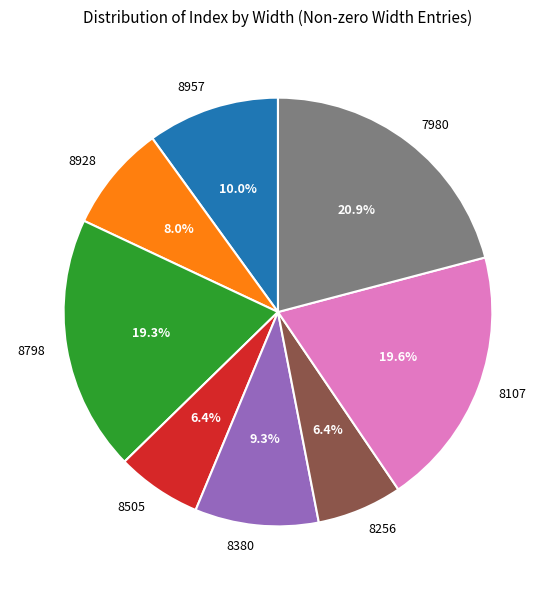

What is the ratio of the value at 8957 to the value at 8380?

1.1